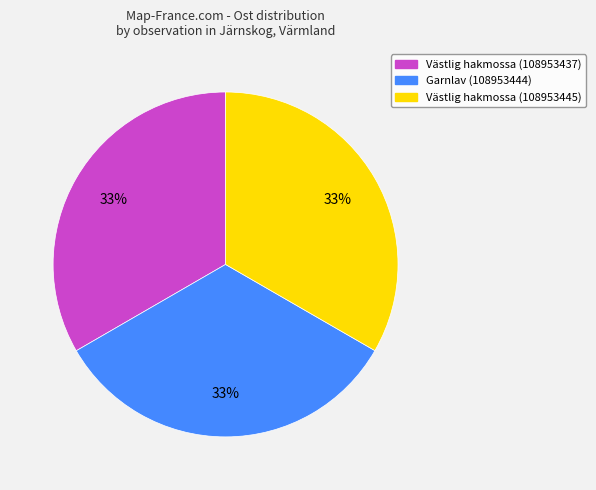

Combined, do Västlig hakmossa (108953437) and Västlig hakmossa (108953445) account for over 50%?

Yes